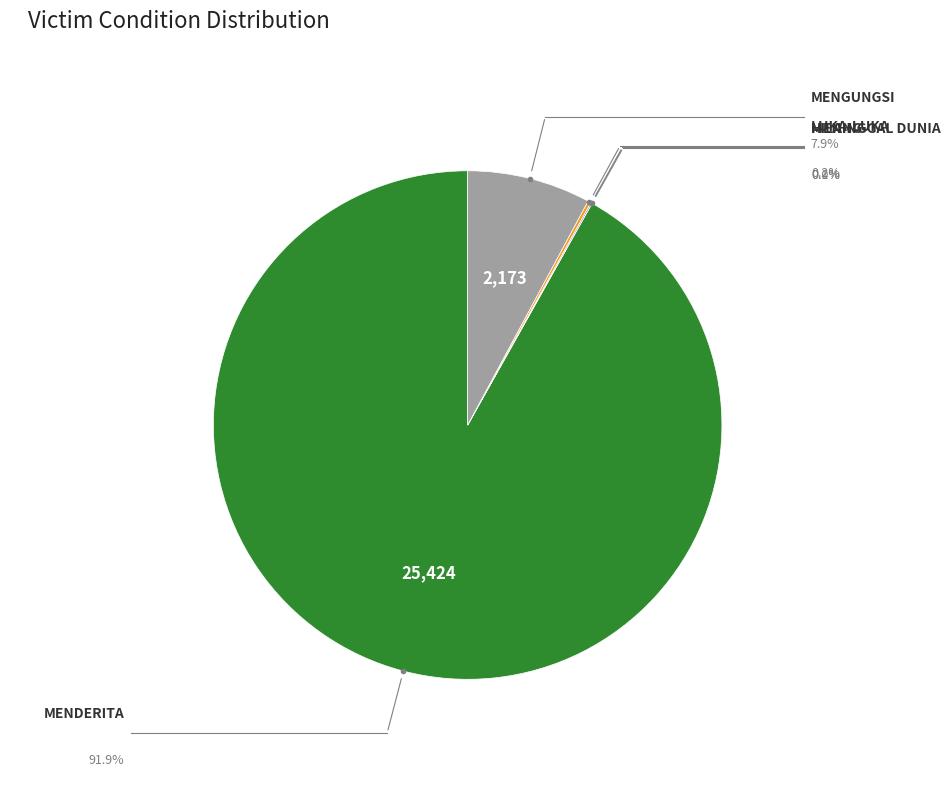

Is there any slice that represents more than half of the pie?

Yes